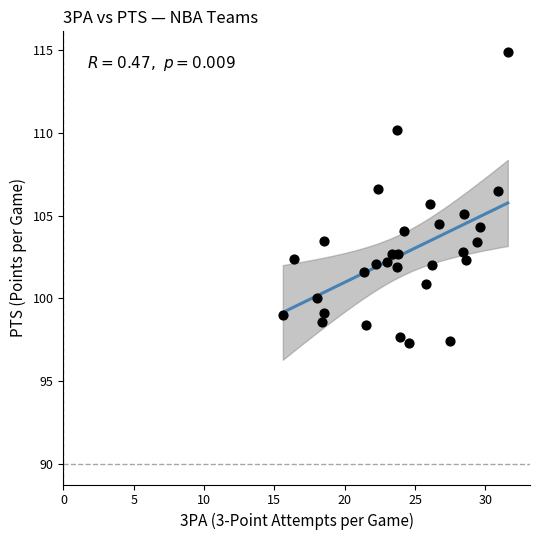

What is the range of Y values (max minus min)?

17.6